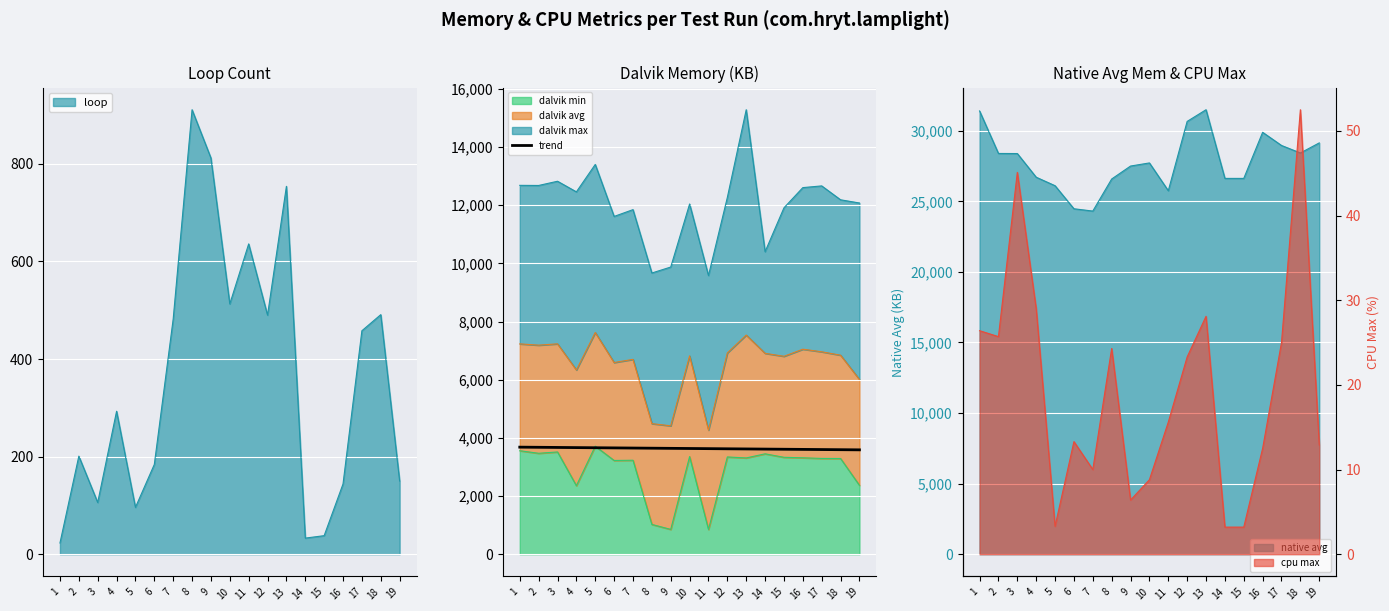

Is it true that the value at 19 is 5736.6?

False